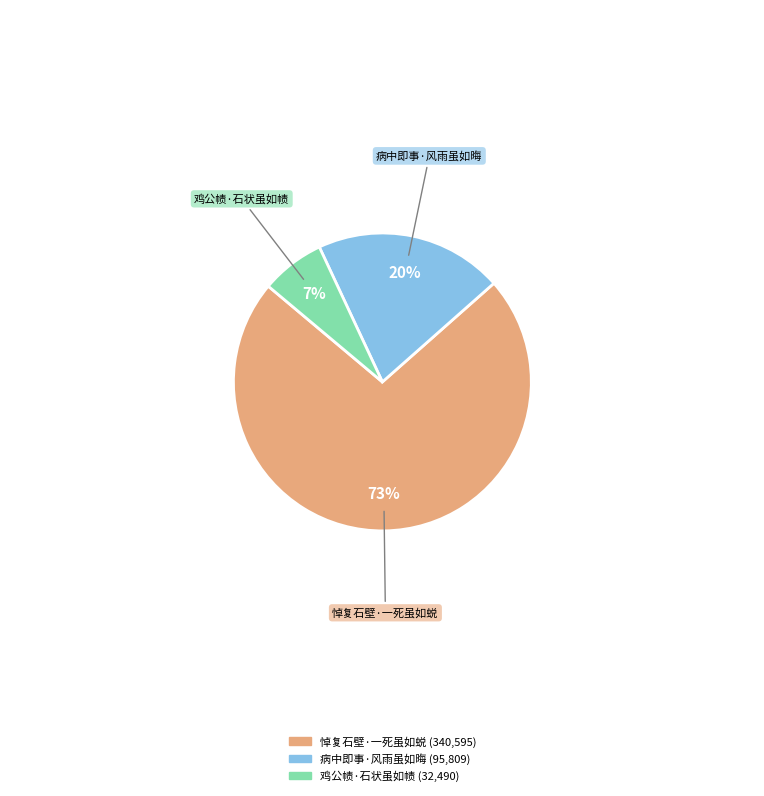

Which category has the smallest portion of the pie?

鸡公帻·石状虽如帻